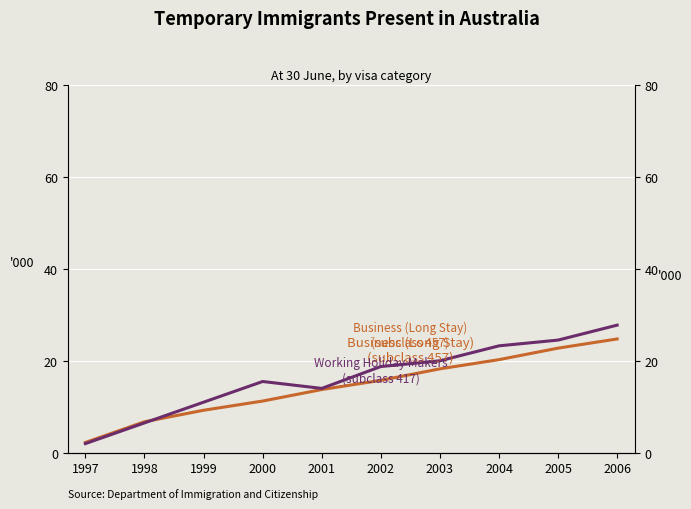

Rank the series at 2006 from lowest to highest value.

Business (Long Stay)
(subclass 457), Working Holiday Makers
(subclass 417)